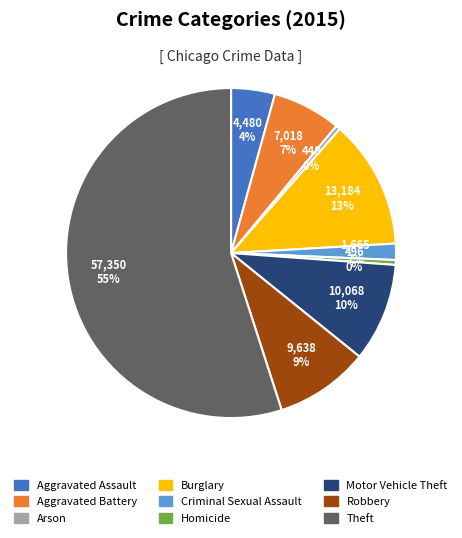

To the nearest percent, what is the difference between the largest and smallest slice percentages?

55%